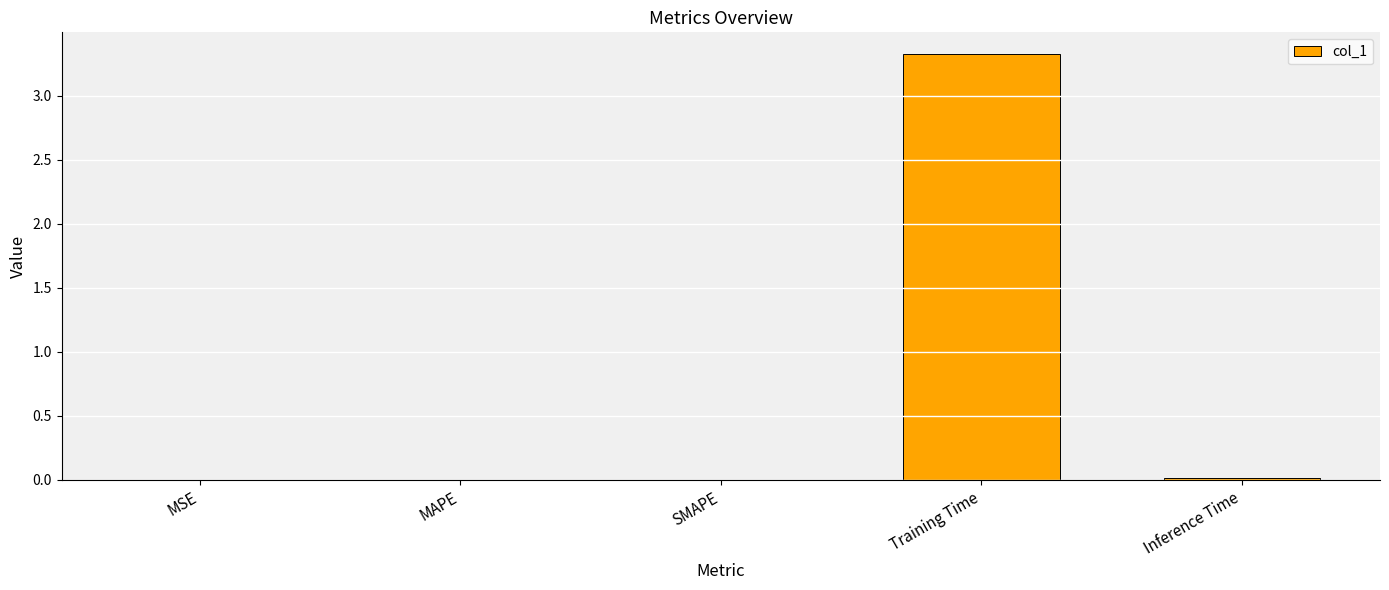

Which has a higher value, Training Time or MAPE?

Training Time